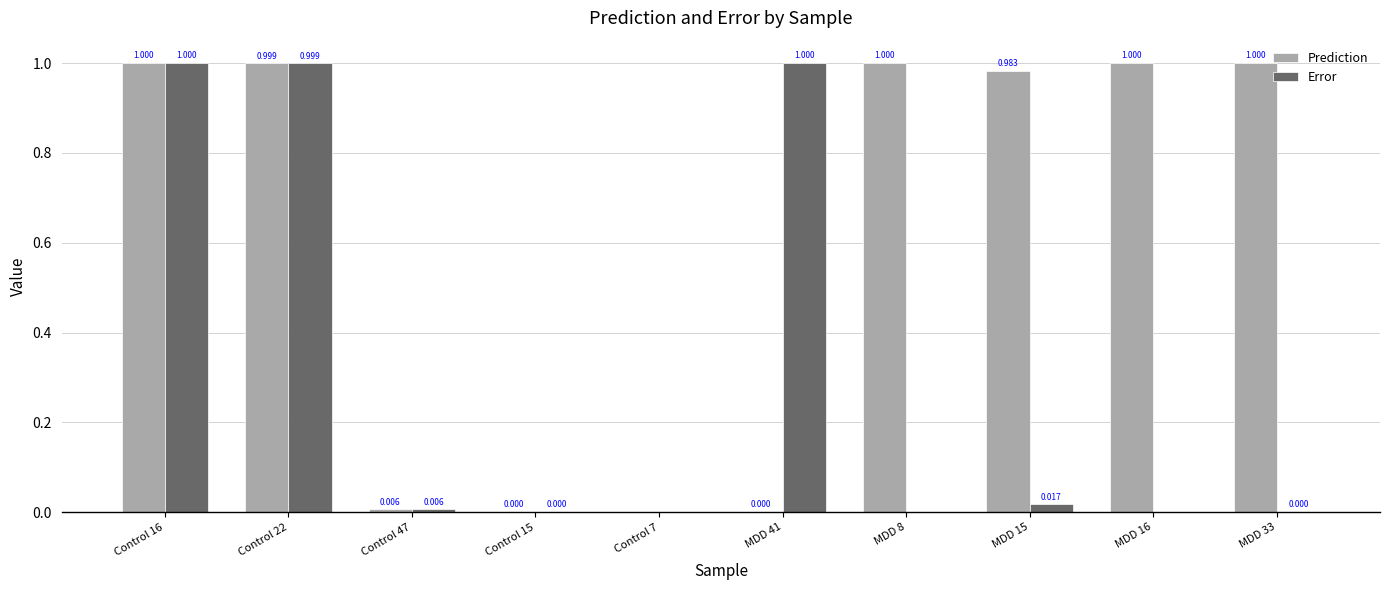

What is the sum of the Error values at Control 22 and Control 15?

1.0